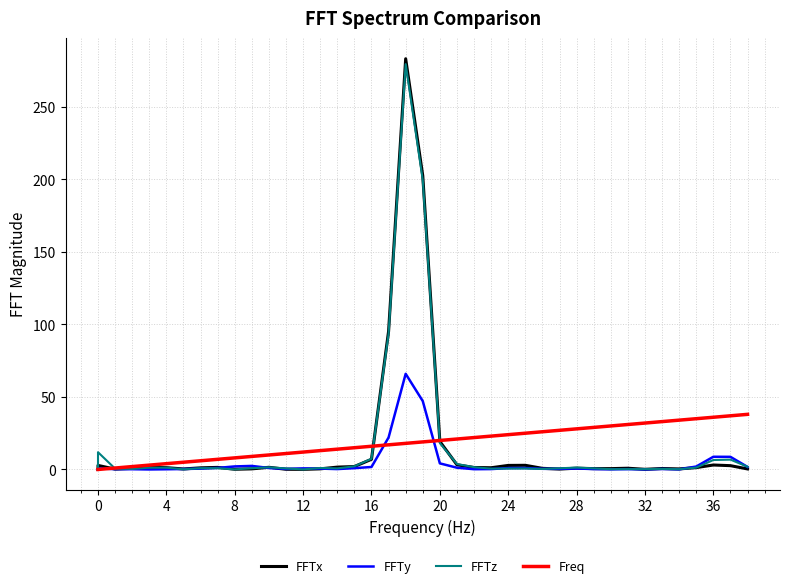

In FFTx, how many points are higher than both neighbors (excluding endpoints)?

10